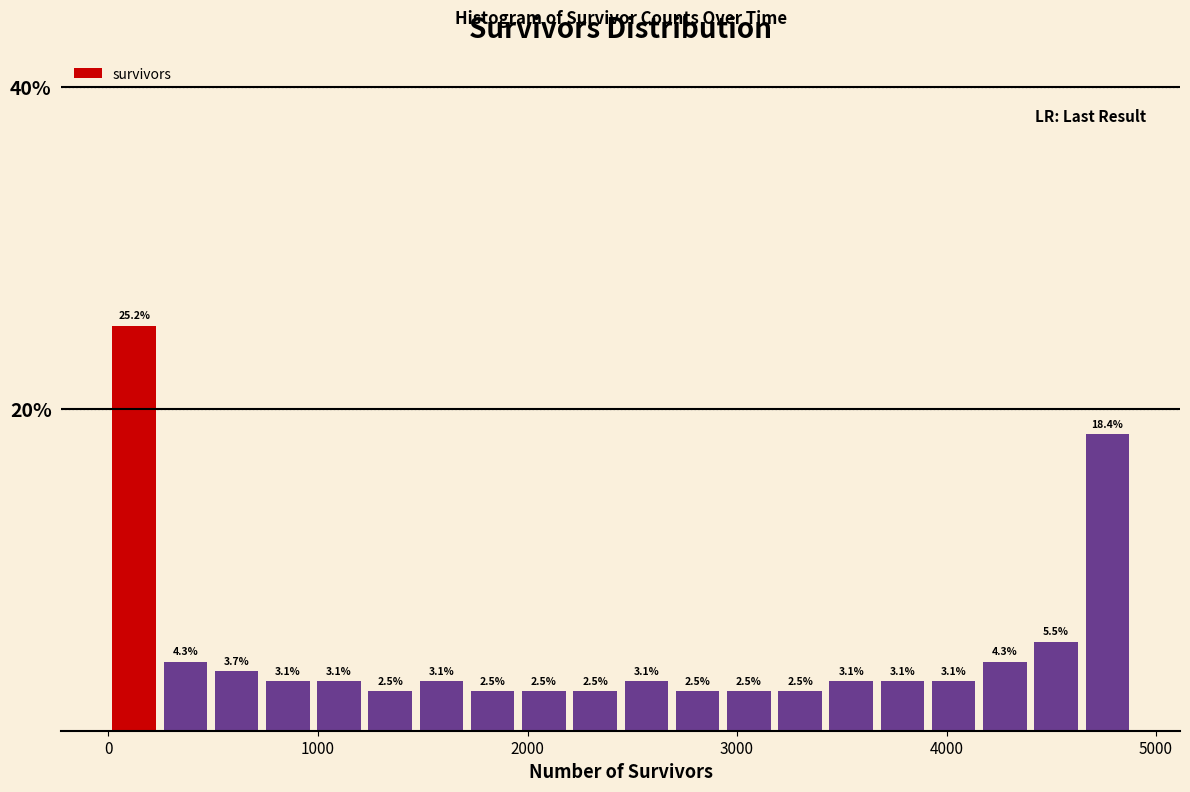

Read against the x-axis, roughly where is the centre of the tallest bar?

100